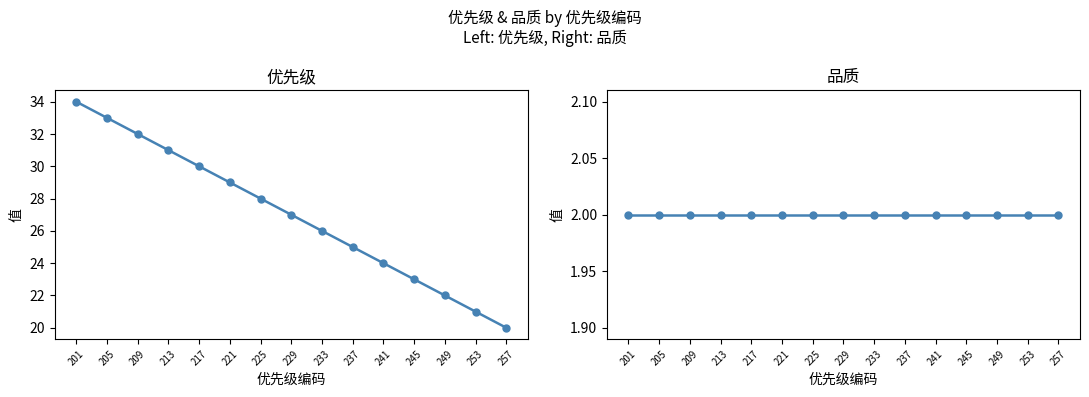

Count the number of categories in the chart.

15